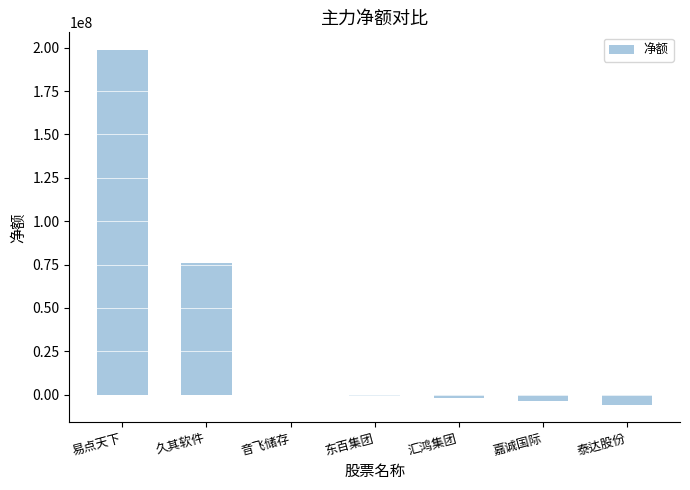

What is the sum of all values?

261938304